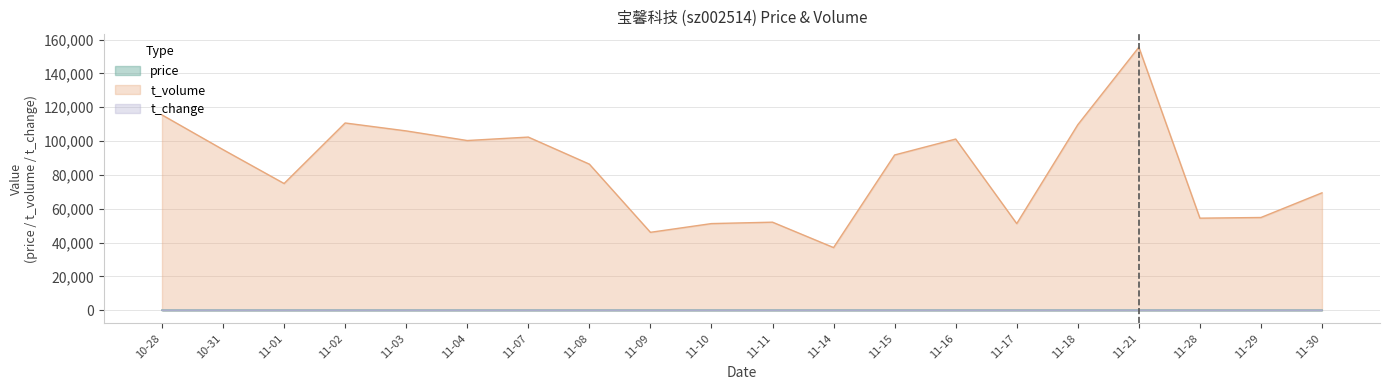

True or false: price and t_volume cross at least once.

False